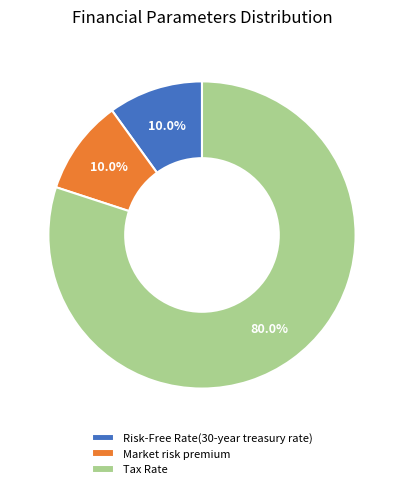

True or false: Tax Rate accounts for 80% of the total.

True